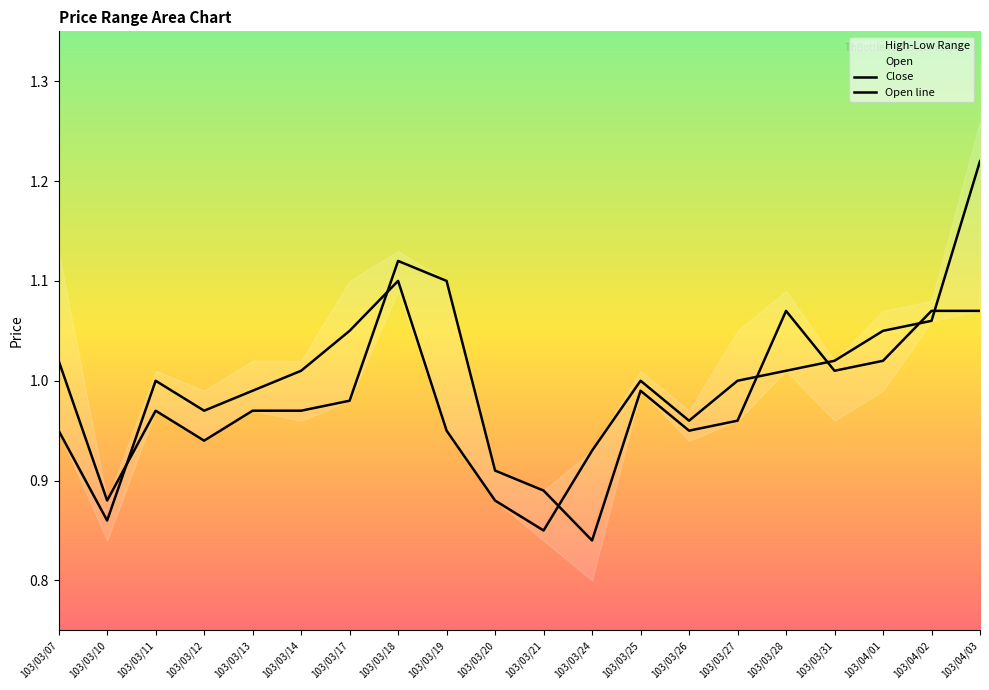

Which series has the largest range (max minus min)?

Close